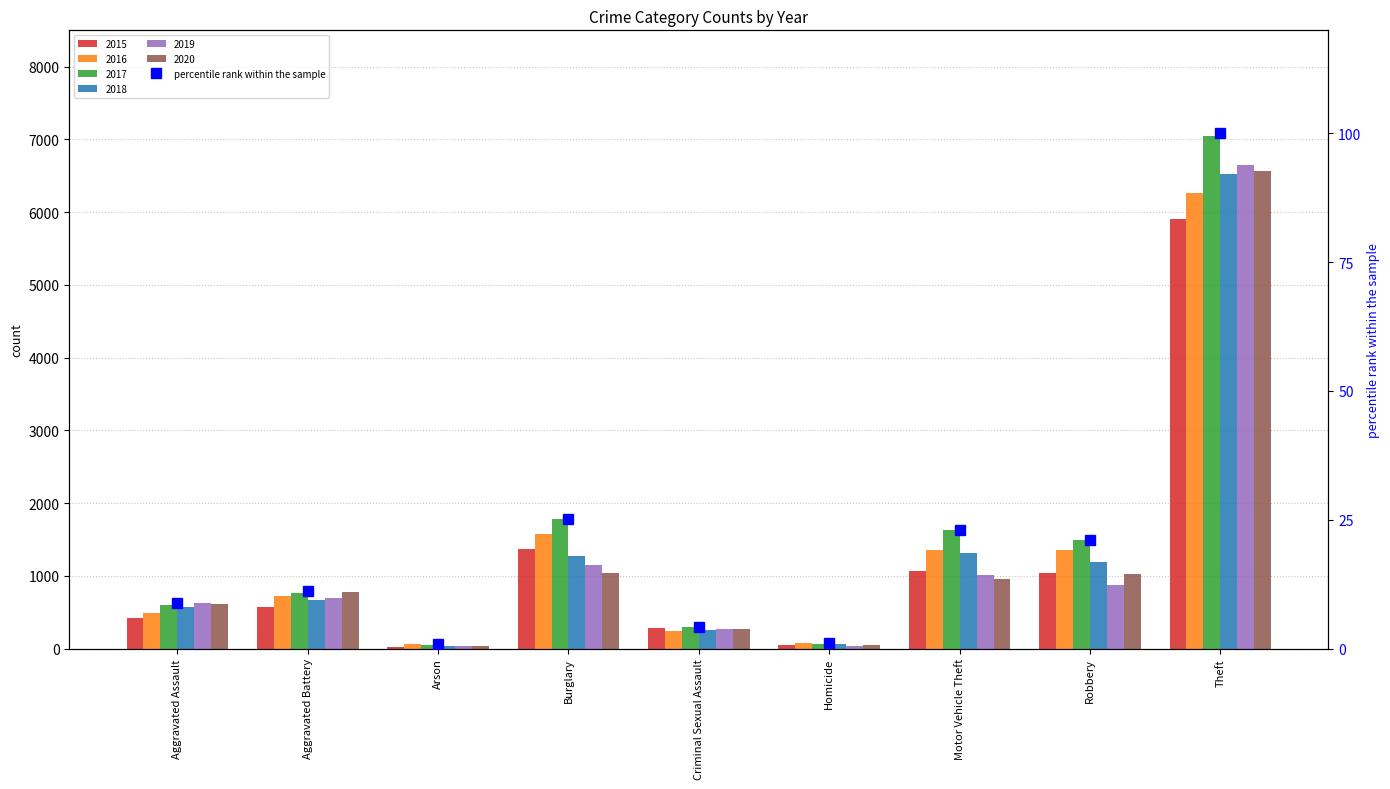

Reading left to right, what are all the values shown in this chart?

8.8	11.1	0.8	25.2	4.3	1.1	23.0	21.2	100.0